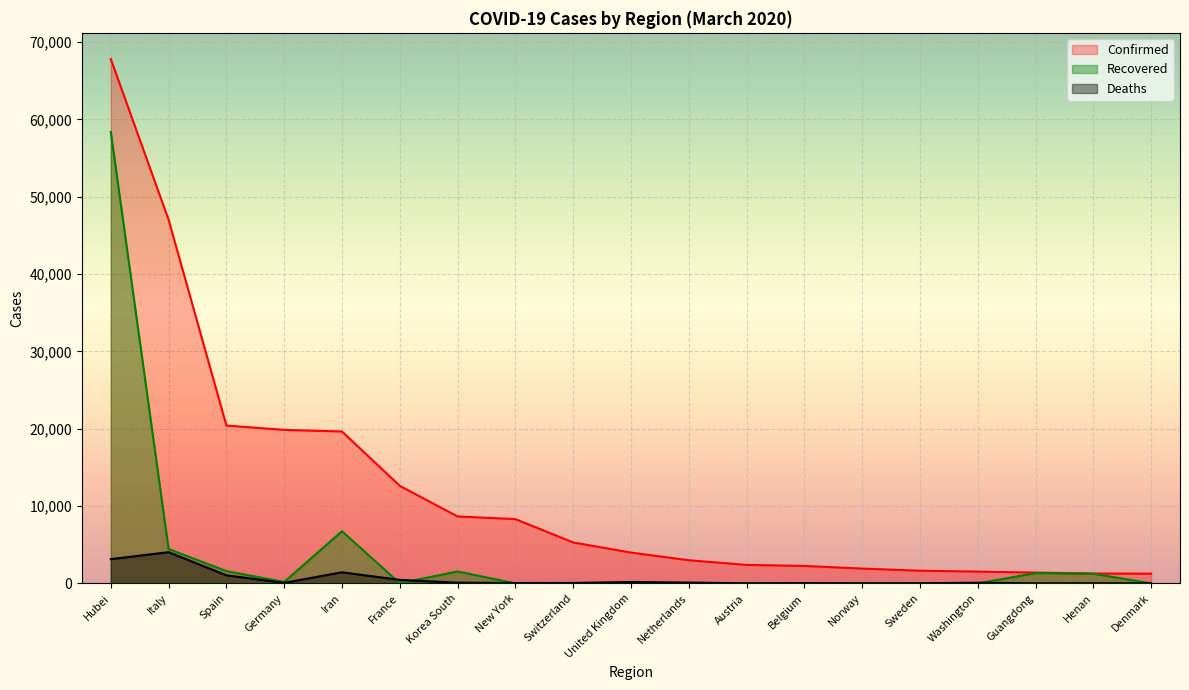

What is the difference between the maximum and minimum values in the Deaths series?

4026